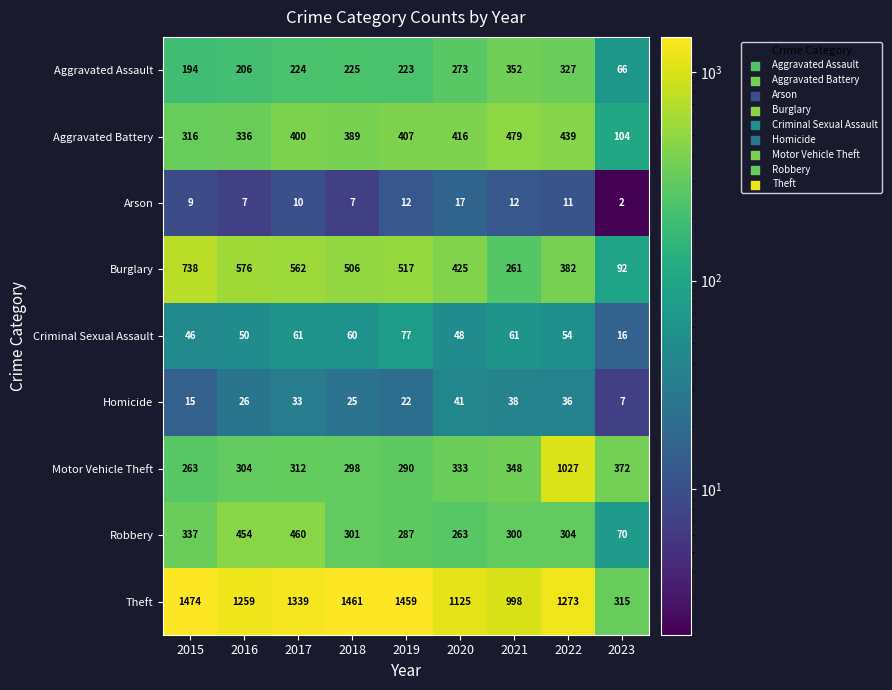

What is the average value of the Burglary series?

451